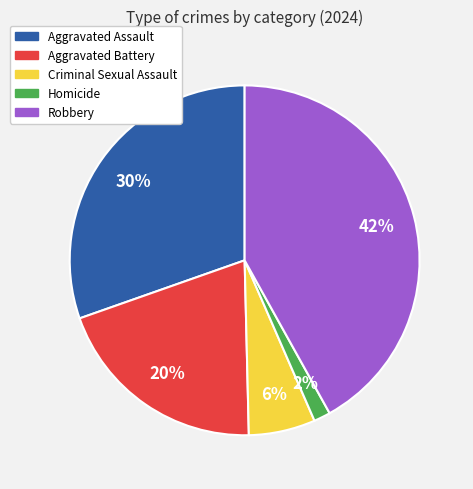

To the nearest percent, what is the average slice percentage?

20%